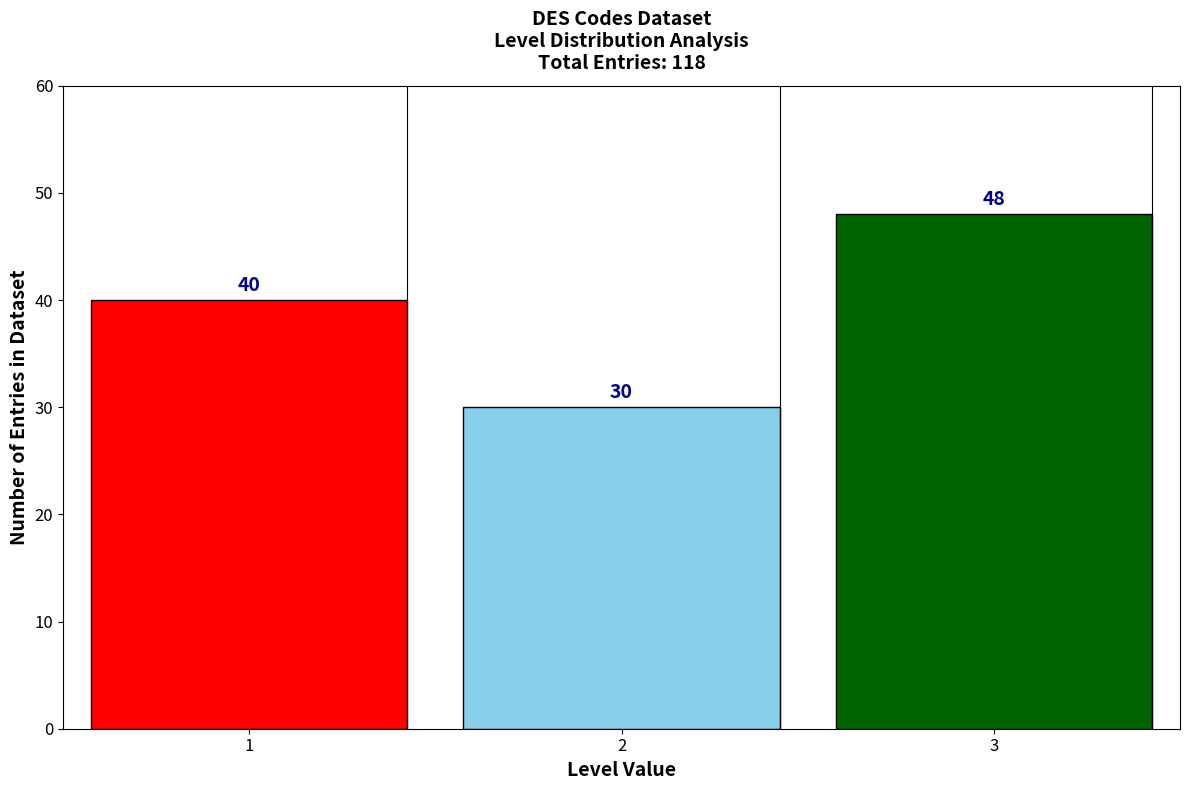

Reading right to left, transcribe all the data shown in this chart.

48	30	40